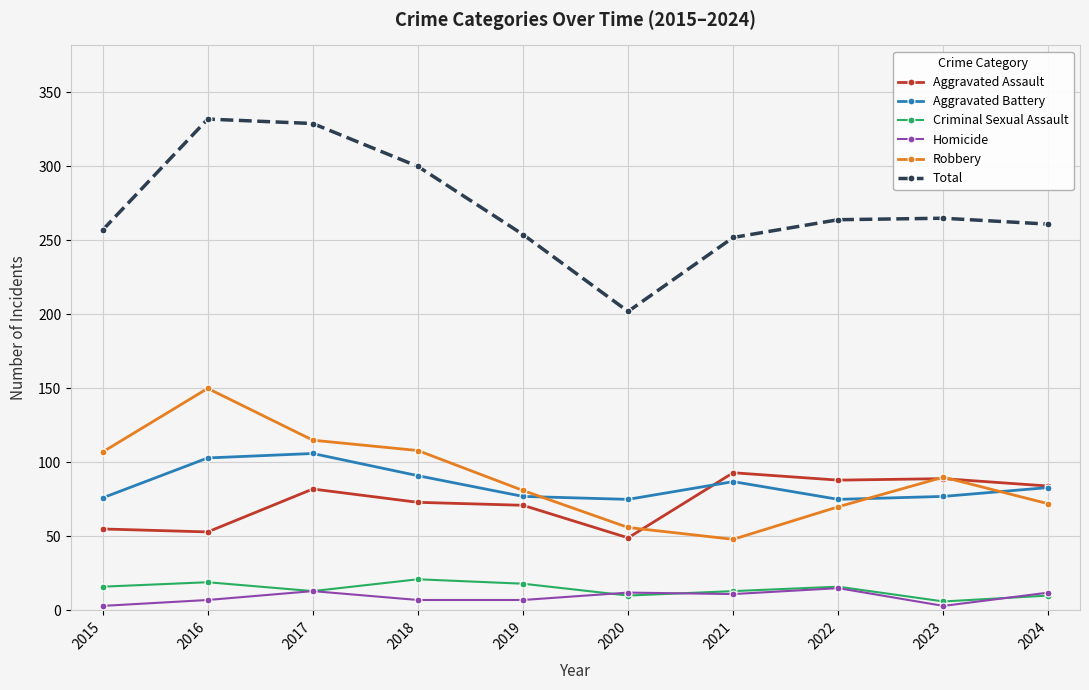

Rank the series by their maximum value, from lowest to highest.

Homicide, Criminal Sexual Assault, Aggravated Assault, Aggravated Battery, Robbery, Total